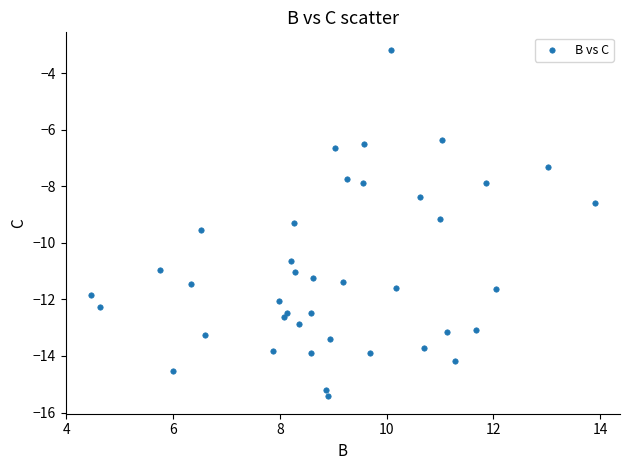

What Y value in the scatter plot is closest to -9?

-9.1